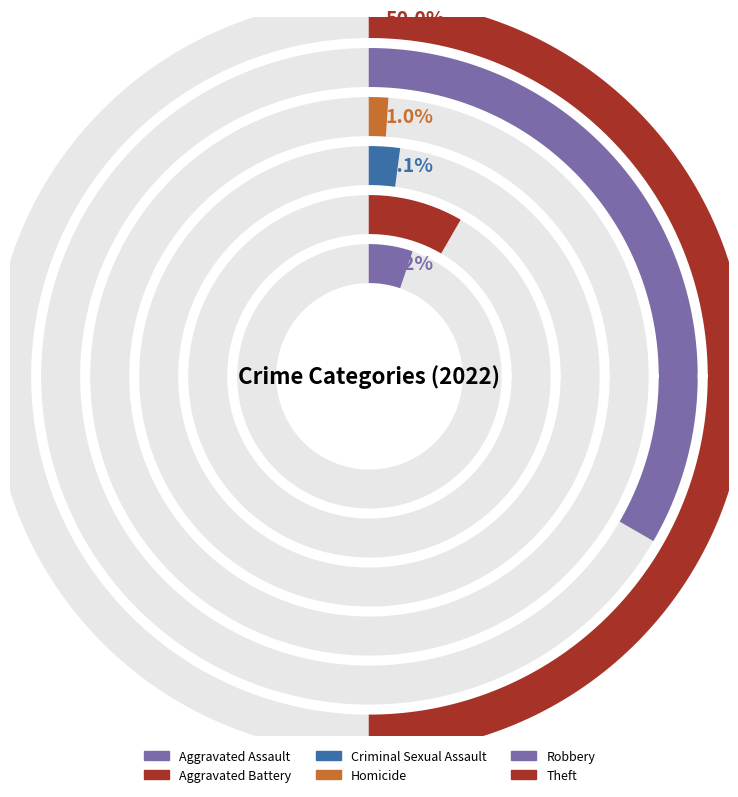

Combined, do Homicide and Robbery account for over 50%?

No